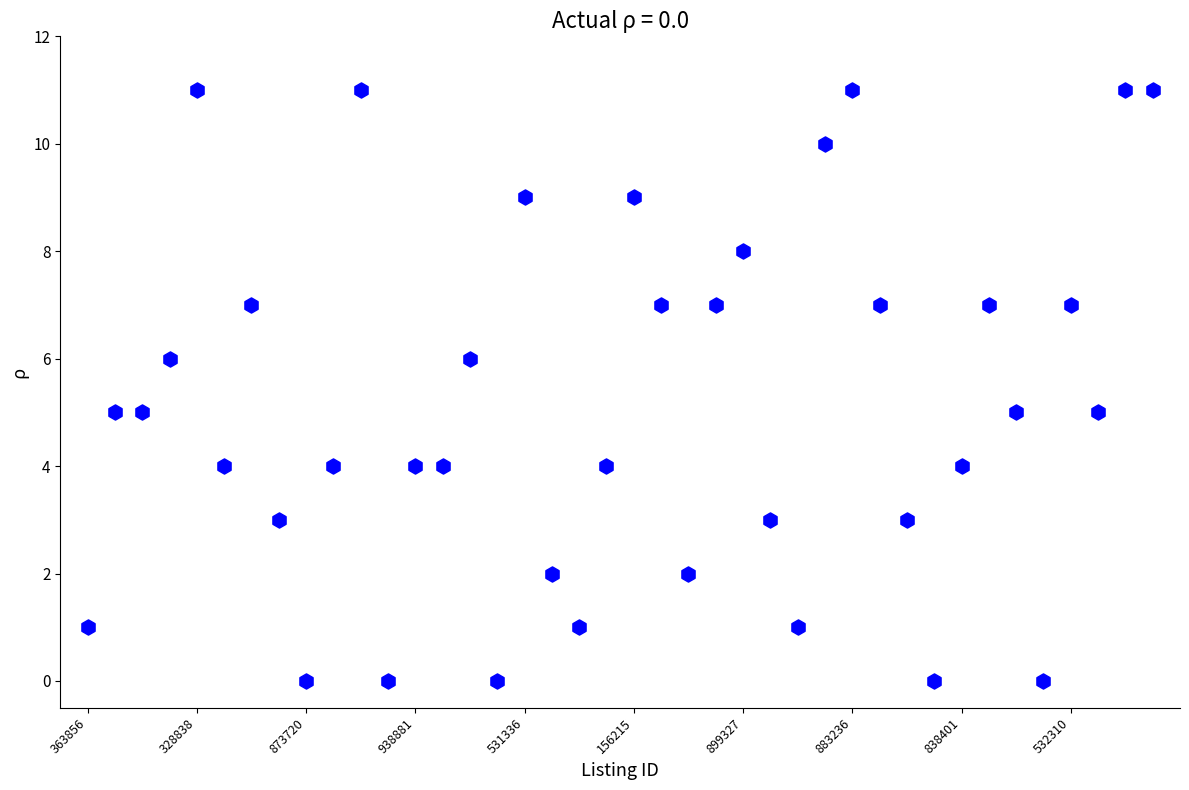

What is the range of Y values (max minus min)?

11